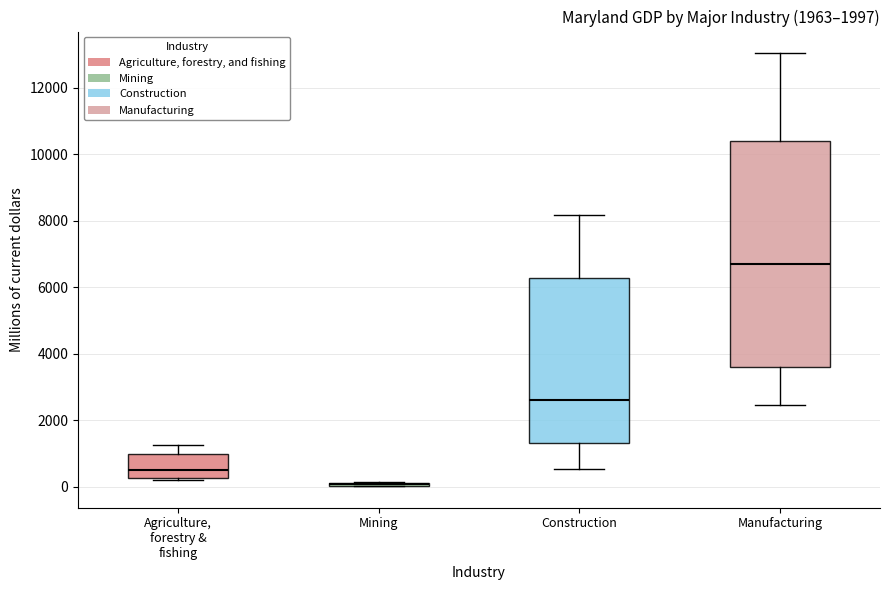

Which box is the tallest, from its lower edge to its upper edge?

Manufacturing